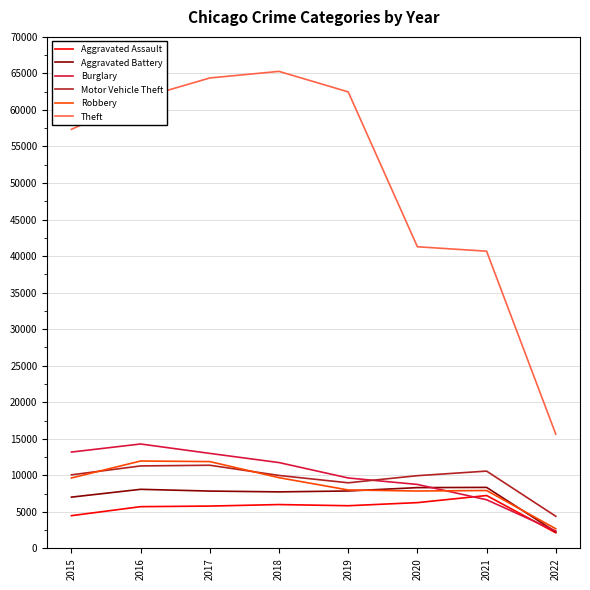

Which series has the largest total across all categories?

Theft